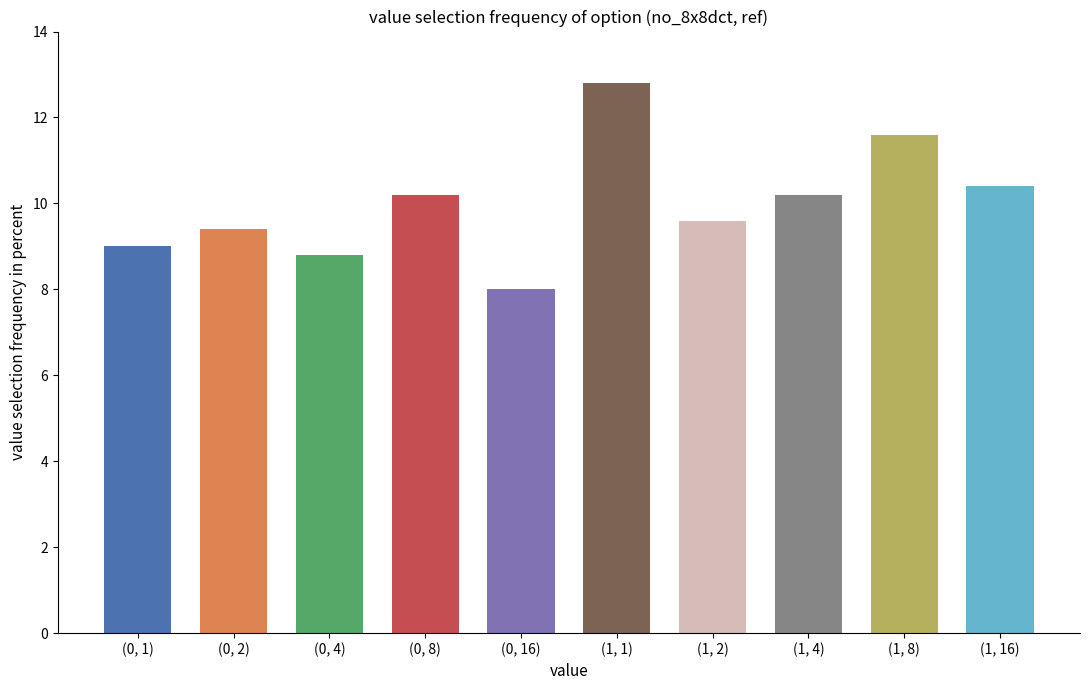

Reading left to right, list all the values displayed in this chart.

9.0	9.4	8.8	10.2	8.0	12.8	9.6	10.2	11.6	10.4